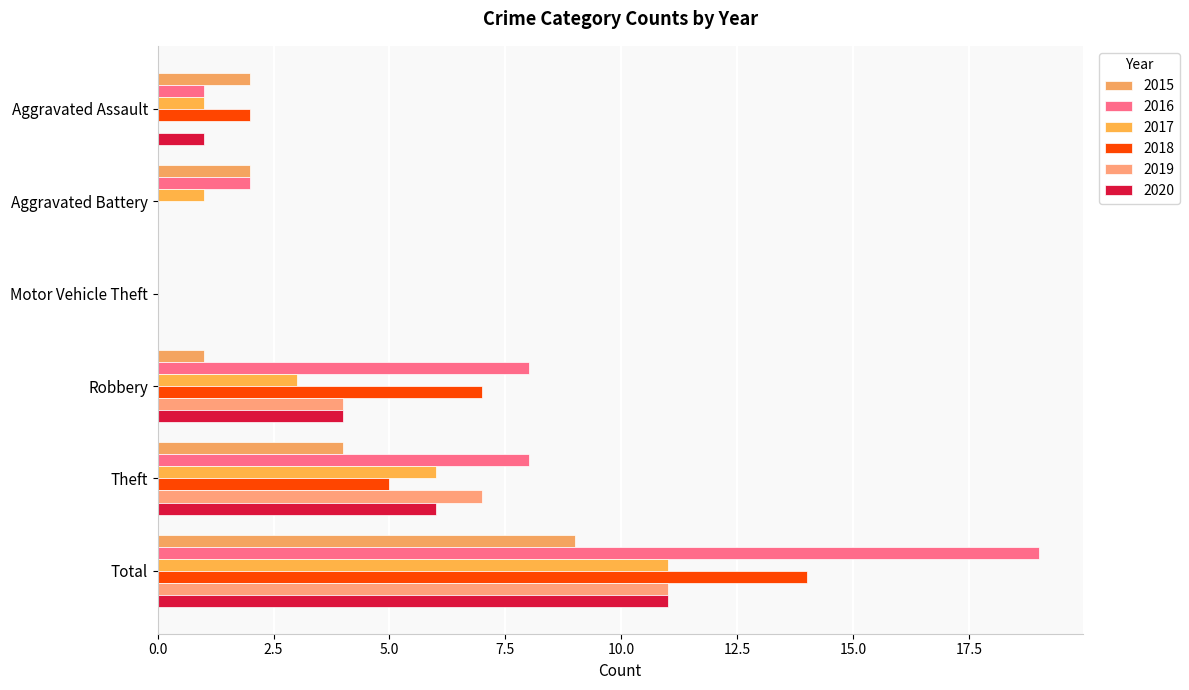

Rank the categories by 2016 value from highest to lowest.

Total, Robbery, Theft, Aggravated Battery, Aggravated Assault, Motor Vehicle Theft